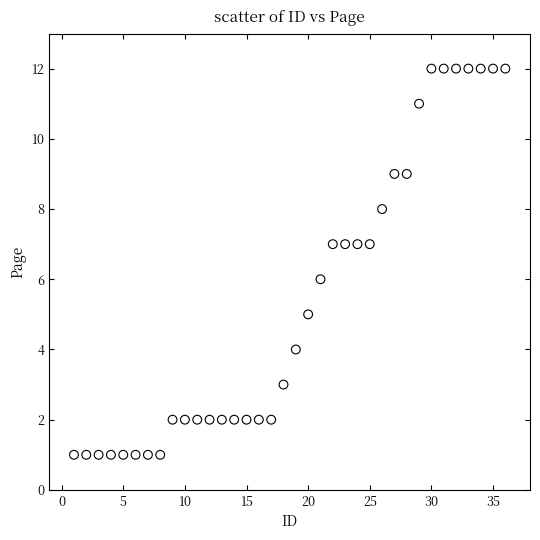

What is the range of X values (max minus min)?

35